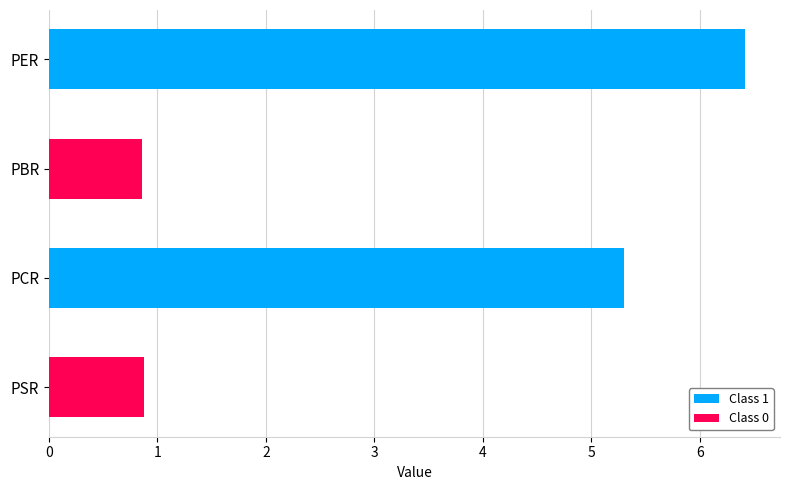

Reading top to bottom, list all the values displayed in this chart.

PER=6.4	PBR=0.9	PCR=5.3	PSR=0.9